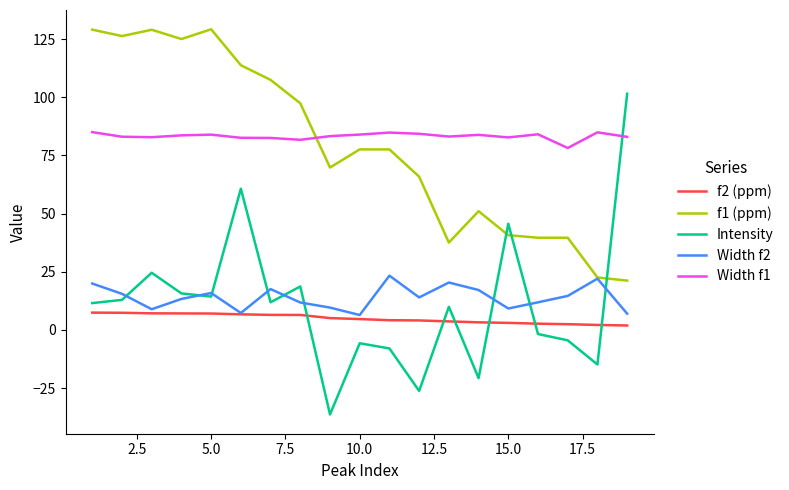

True or false: f1 (ppm) and Width f1 intersect in this chart.

True